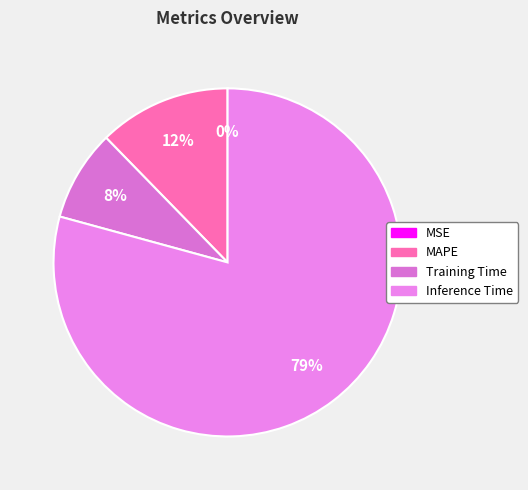

Is it true that MSE is 1% of the pie?

False